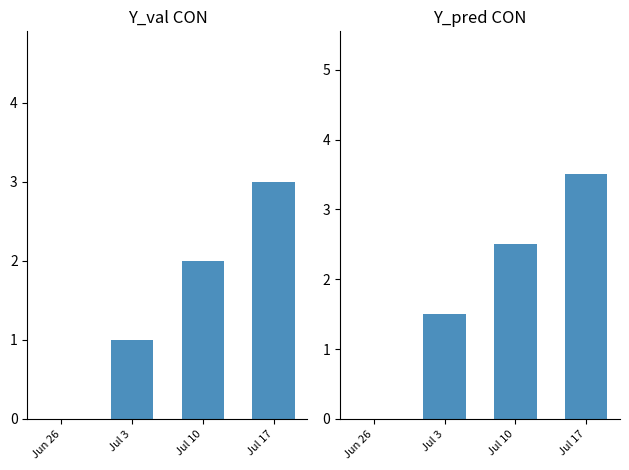

What is the total value across all series at Jul 17?

6.5